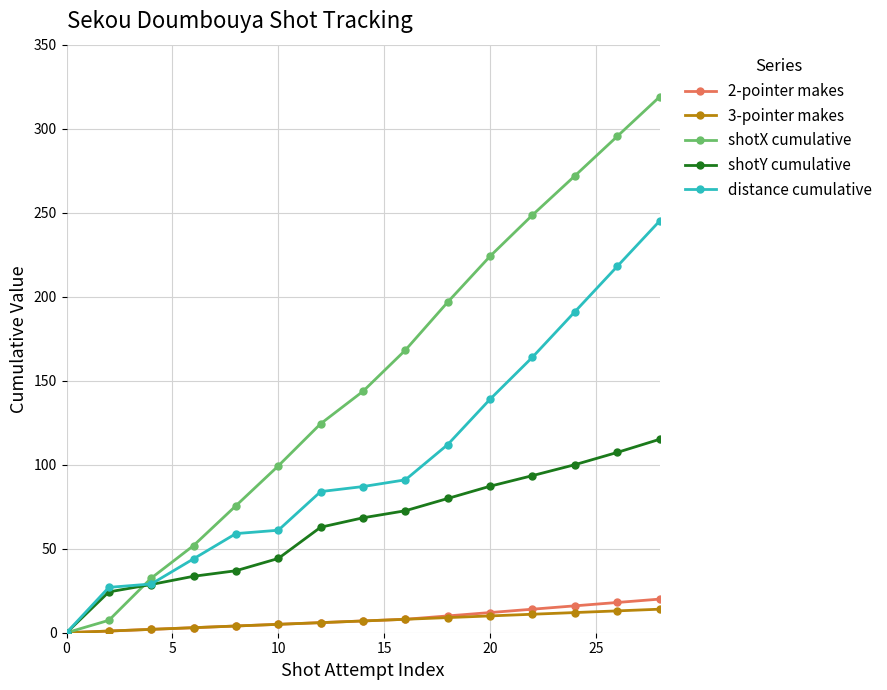

What is the difference between the maximum and minimum values in the 2-pointer makes series?

20.0